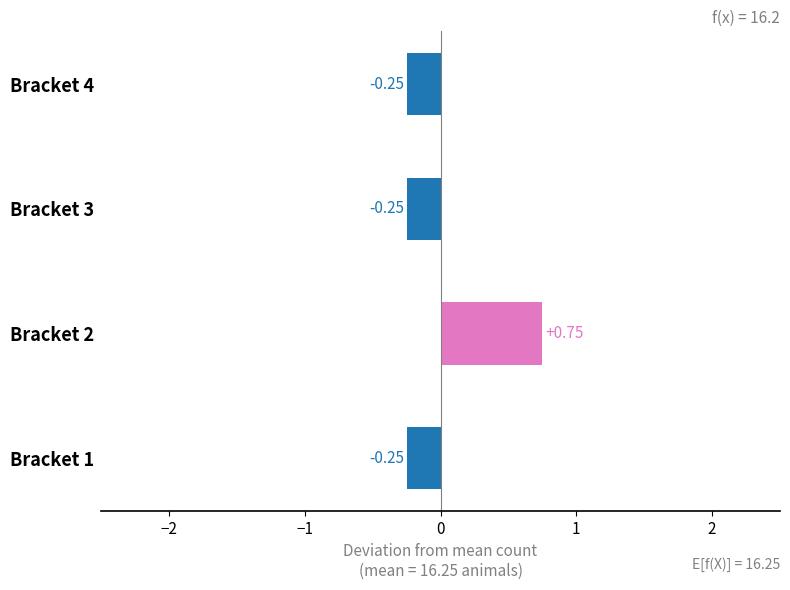

What is the difference between the values at Bracket 1 and Bracket 2?

1.0